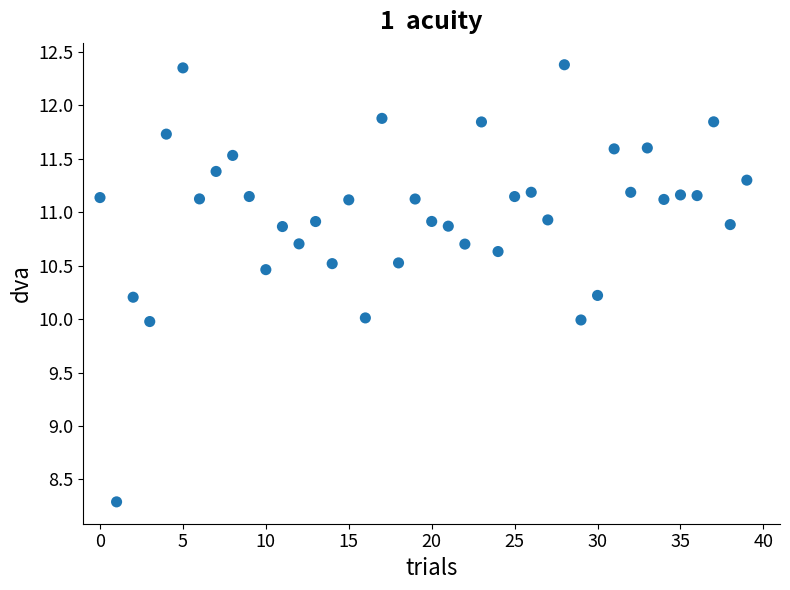

What is the range of Y values (max minus min)?

4.1